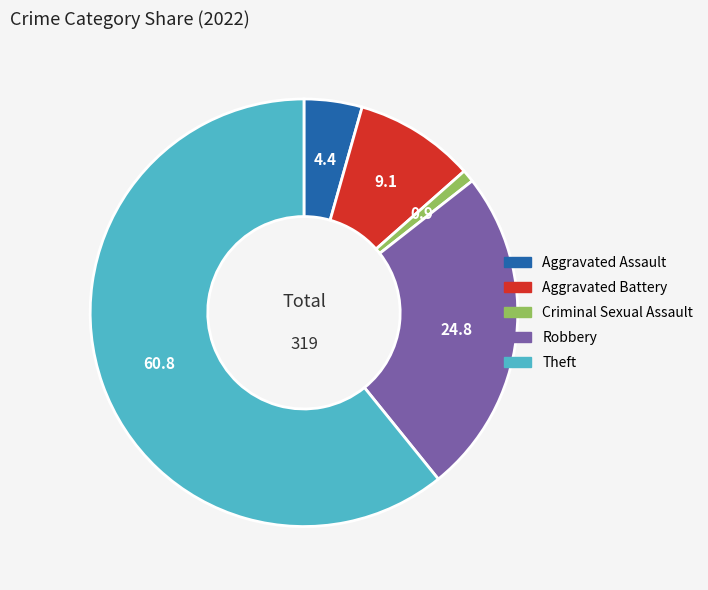

Is it true that Criminal Sexual Assault is 11% of the pie?

False